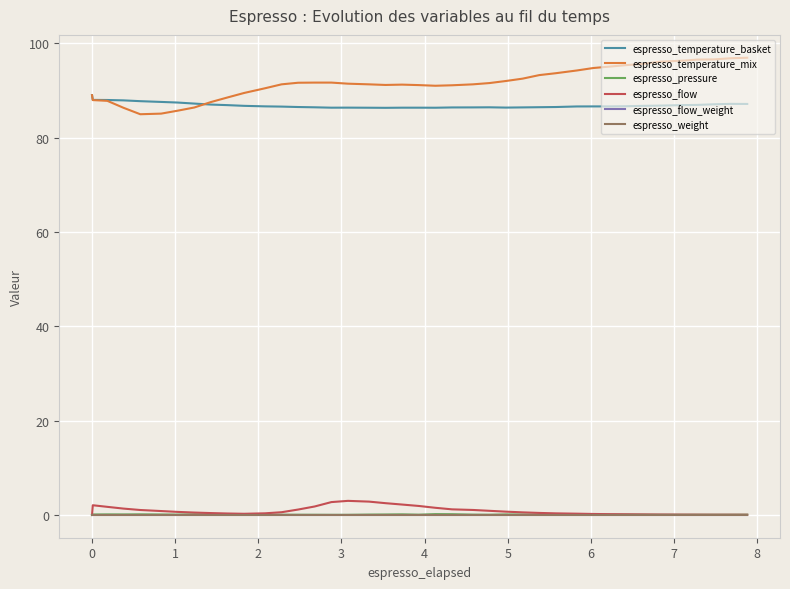

Does the chart have visible grid lines?

Yes